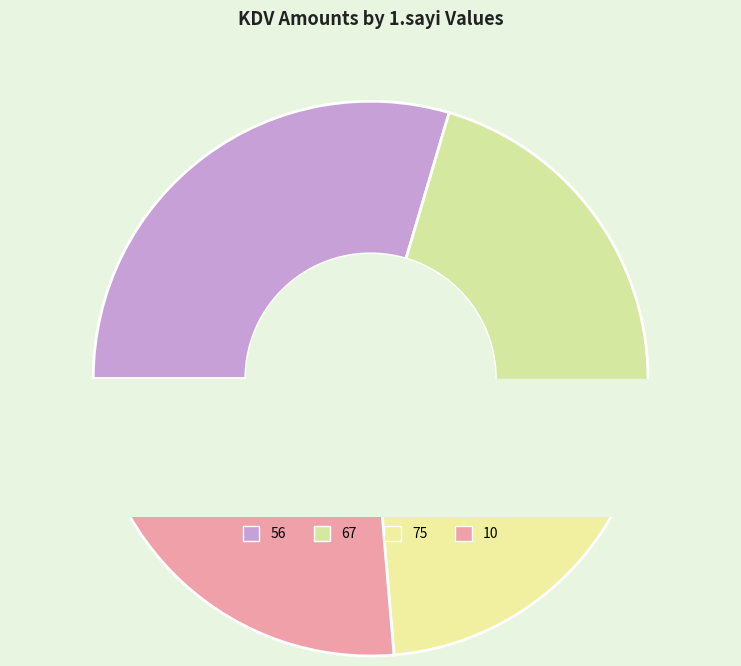

What is the smallest slice in the pie chart?

67